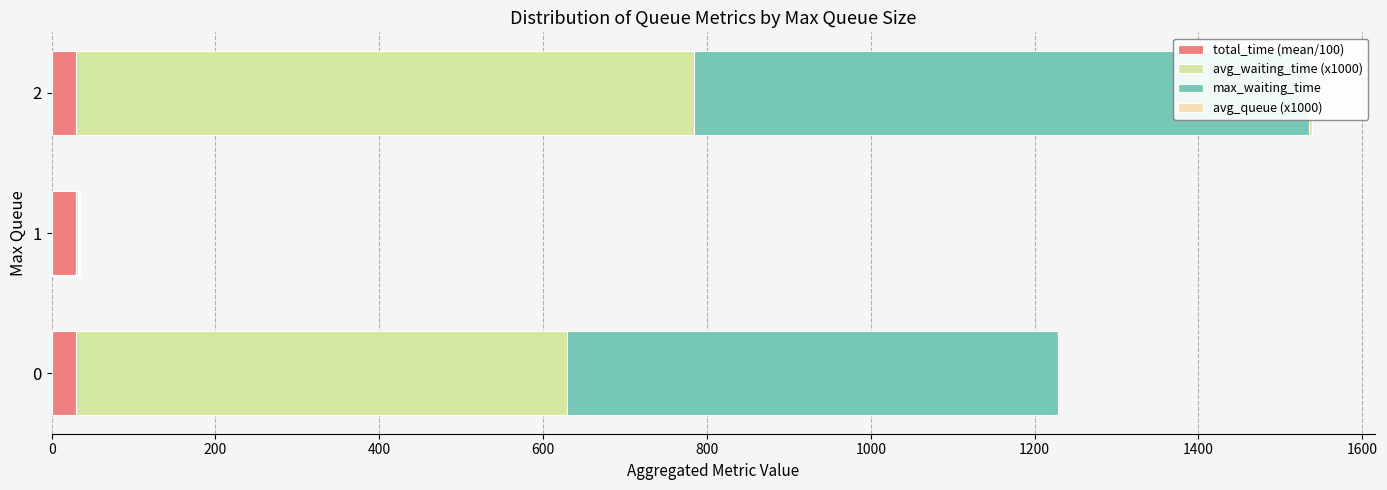

Are the bars horizontal?

Yes